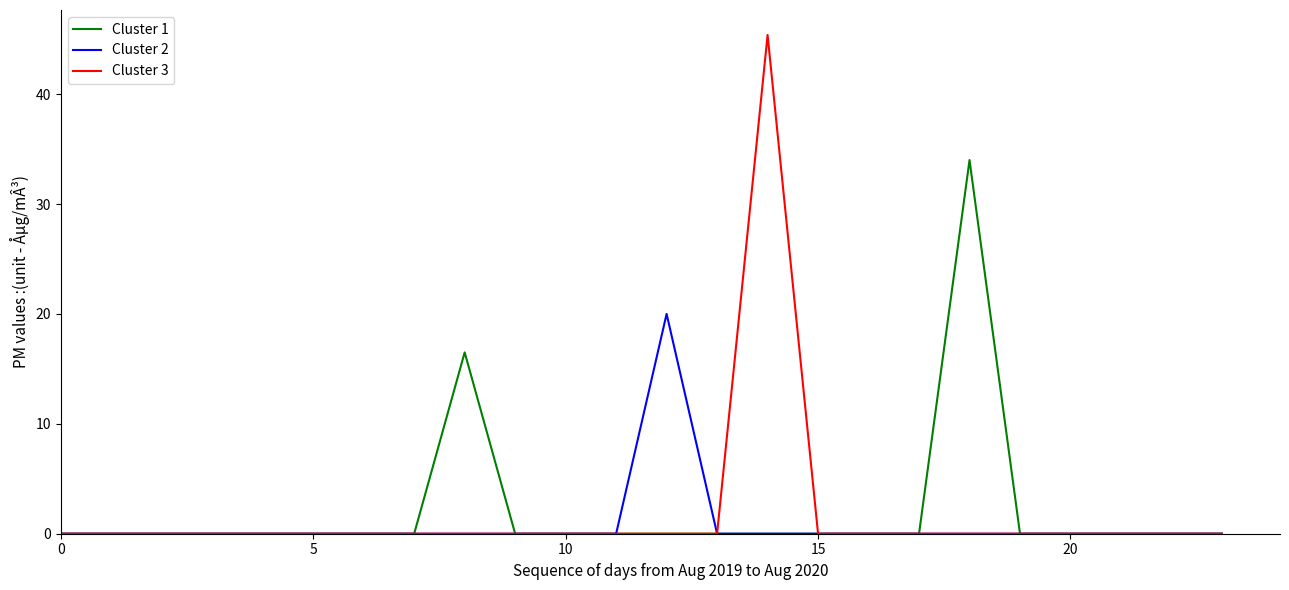

What is the maximum value shown in the chart?

45.4